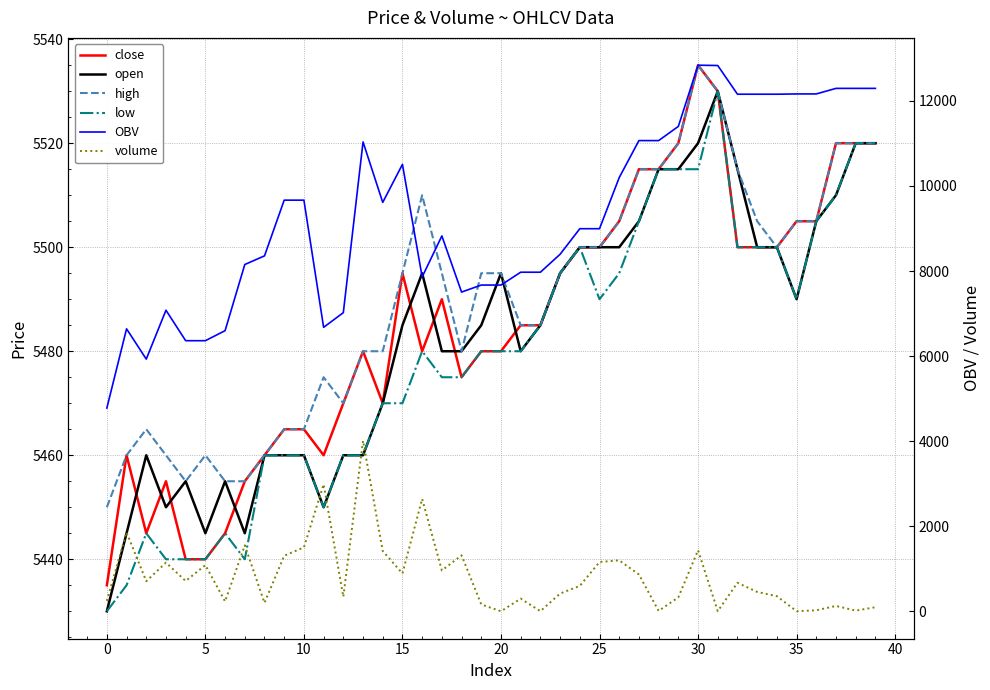

List the series in order of their peak value, highest first.

OBV, close, high, open, low, volume